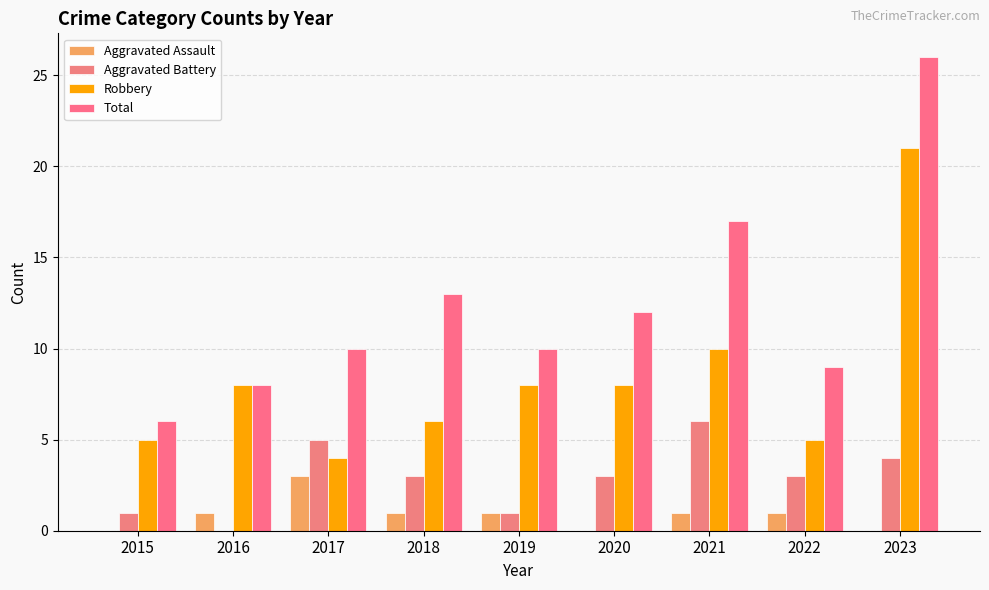

Count the number of data series in this chart.

4